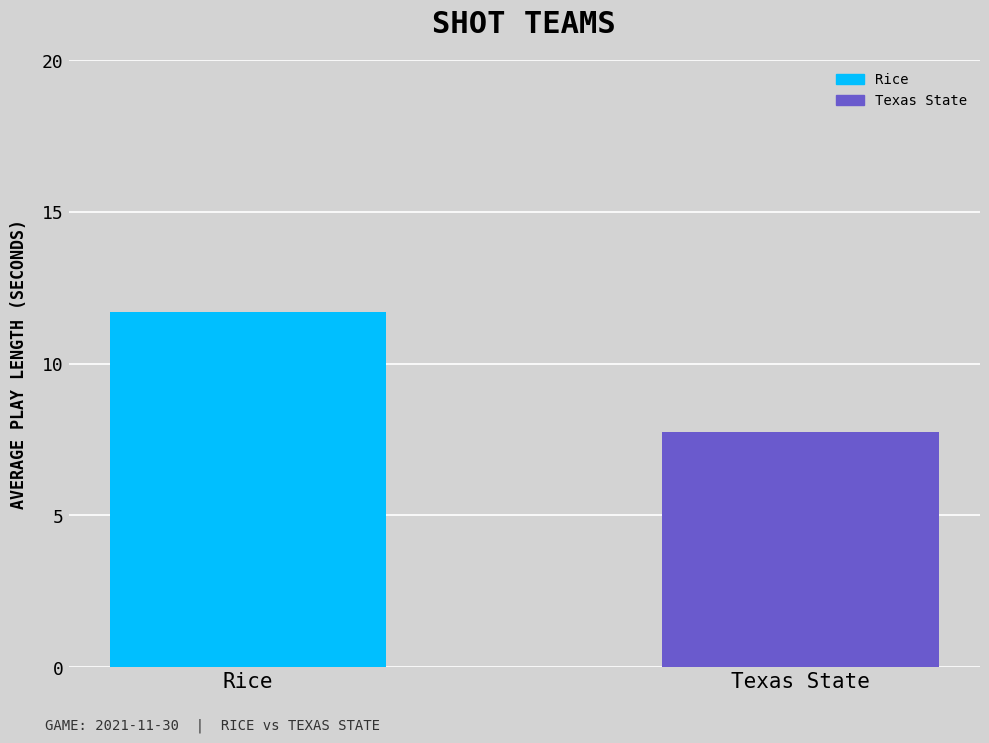

What position from the right is Rice?

2